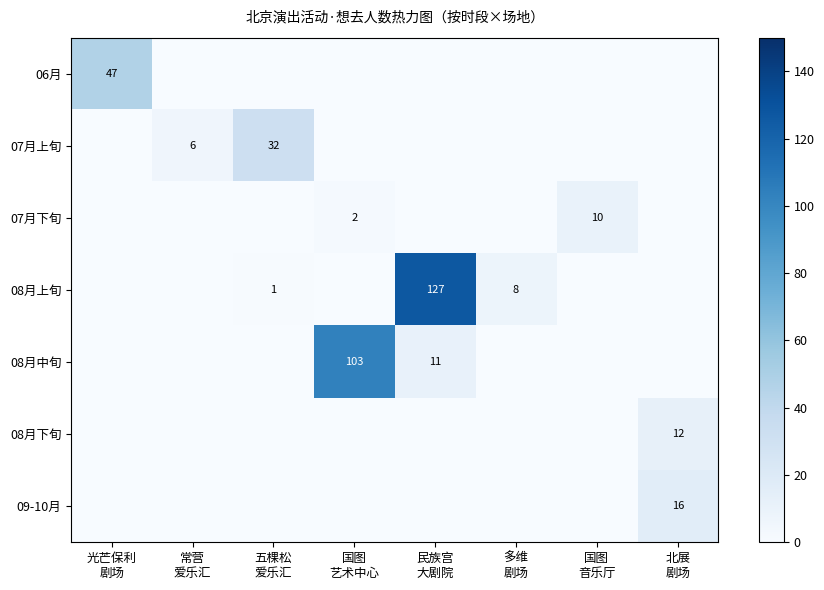

Which series has the widest spread of values?

08月上旬